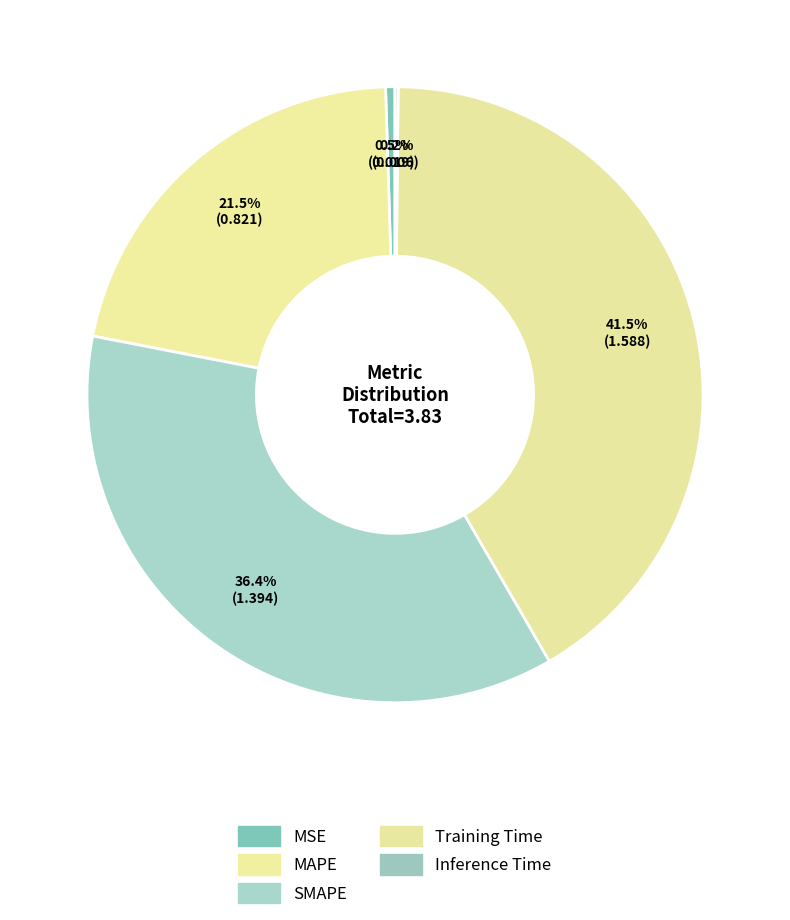

Is it true that SMAPE is 25% of the pie?

False